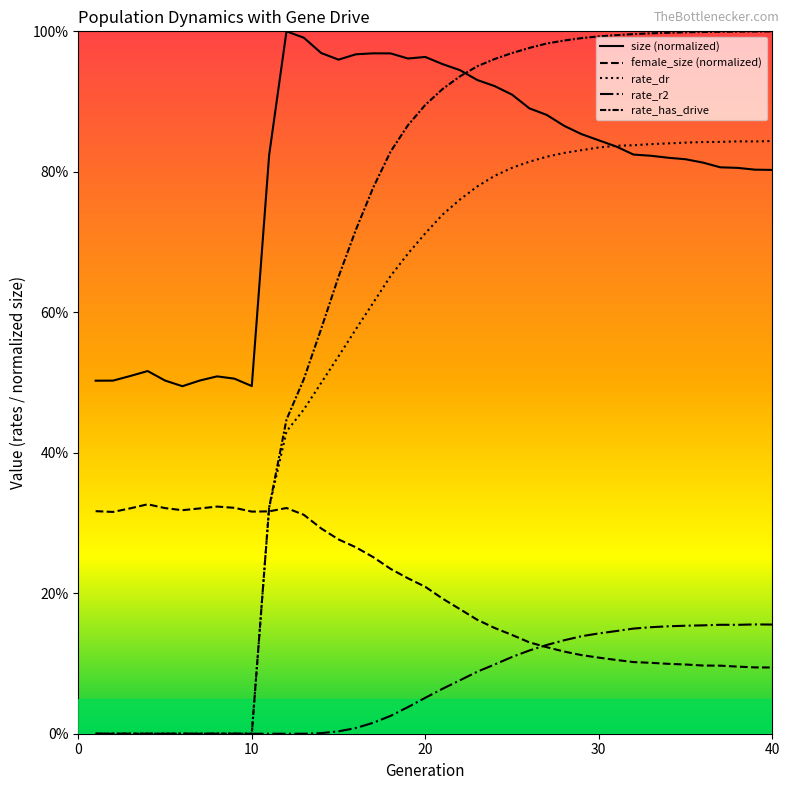

Reading left to right, transcribe all the data shown in this chart.

size (normalized): 0.5	0.5	0.5	0.5	0.5	0.5	0.5	0.5	0.5	0.5	0.8	1.0	1.0	1.0	1.0	1.0	1.0	1.0	1.0	1.0	1.0	0.9	0.9	0.9	0.9	0.9	0.9	0.9	0.9	0.8	0.8	0.8	0.8	0.8	0.8	0.8	0.8	0.8	0.8	0.8
female_size (normalized): 0.3	0.3	0.3	0.3	0.3	0.3	0.3	0.3	0.3	0.3	0.3	0.3	0.3	0.3	0.3	0.3	0.3	0.2	0.2	0.2	0.2	0.2	0.2	0.2	0.1	0.1	0.1	0.1	0.1	0.1	0.1	0.1	0.1	0.1	0.1	0.1	0.1	0.1	0.1	0.1
rate_dr: 0.0	0.0	0.0	0.0	0.0	0.0	0.0	0.0	0.0	0.0	0.3	0.4	0.5	0.5	0.5	0.6	0.6	0.7	0.7	0.7	0.7	0.8	0.8	0.8	0.8	0.8	0.8	0.8	0.8	0.8	0.8	0.8	0.8	0.8	0.8	0.8	0.8	0.8	0.8	0.8
rate_r2: 0.0	0.0	0.0	0.0	0.0	0.0	0.0	0.0	0.0	0.0	0.0	0.0	0.0	0.0	0.0	0.0	0.0	0.0	0.0	0.1	0.1	0.1	0.1	0.1	0.1	0.1	0.1	0.1	0.1	0.1	0.1	0.1	0.2	0.2	0.2	0.2	0.2	0.2	0.2	0.2
rate_has_drive: 0.0	0.0	0.0	0.0	0.0	0.0	0.0	0.0	0.0	0.0	0.3	0.4	0.5	0.6	0.7	0.7	0.8	0.8	0.9	0.9	0.9	0.9	1.0	1.0	1.0	1.0	1.0	1.0	1.0	1.0	1.0	1.0	1.0	1.0	1.0	1.0	1.0	1.0	1.0	1.0